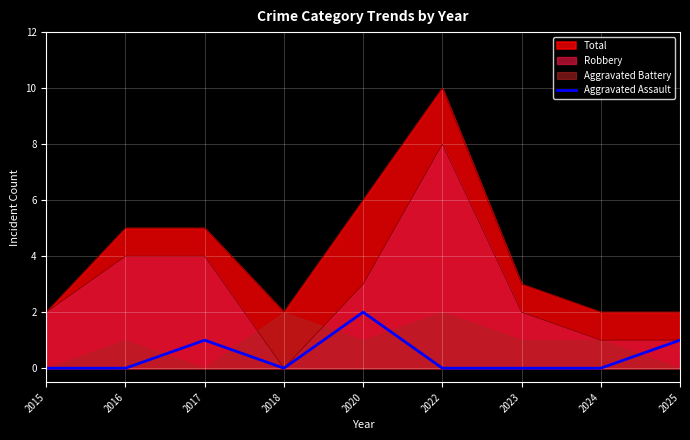

How many values are above zero?

3